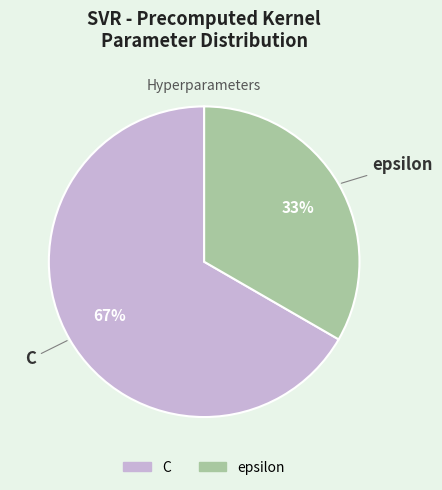

Combined, do epsilon and C account for over 50%?

Yes